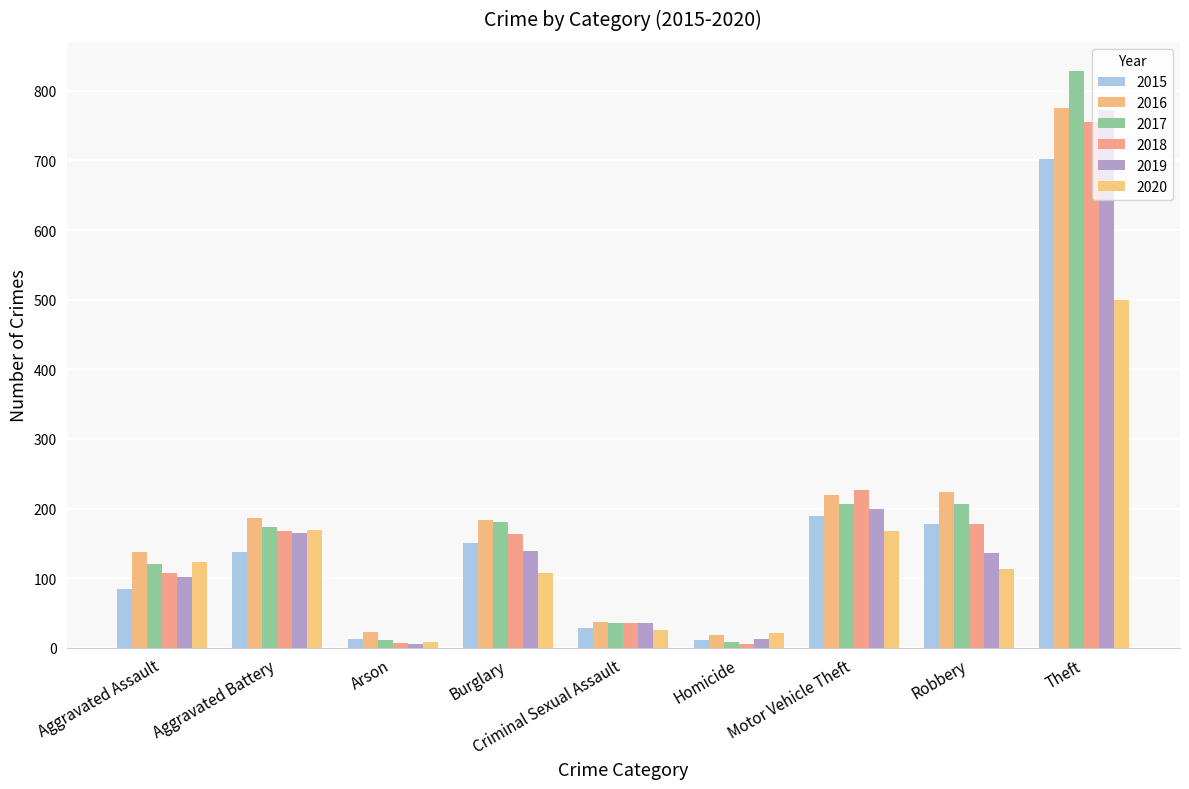

What is the difference between the maximum and minimum values in the 2019 series?

766